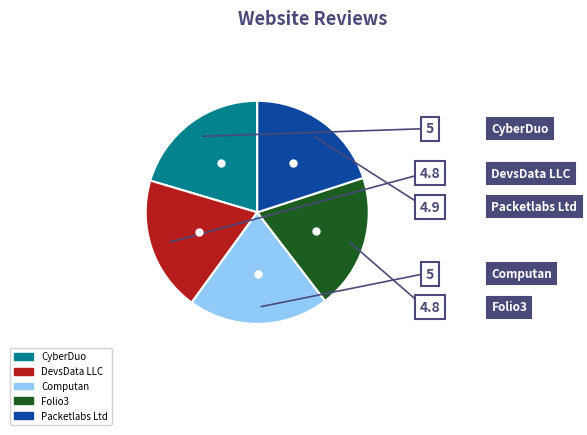

Approximately how many times larger is the value at Folio3 compared to DevsData LLC?

1.0